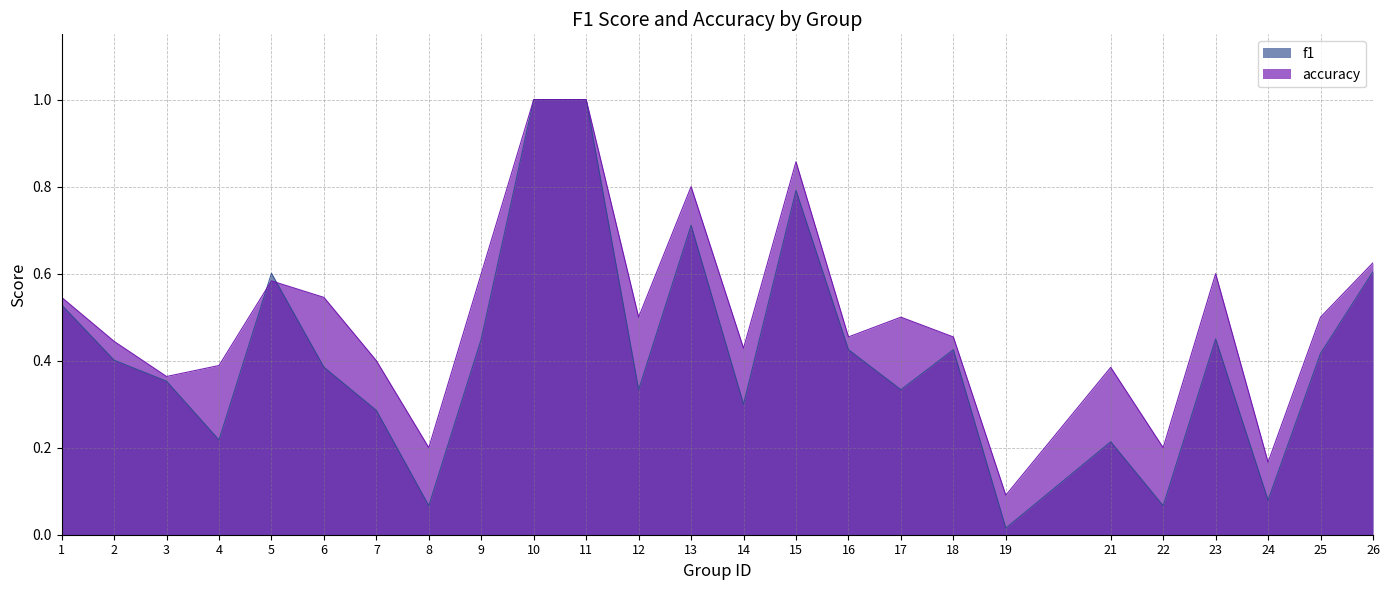

True or false: f1 has a value of 0.5 at 17.

False